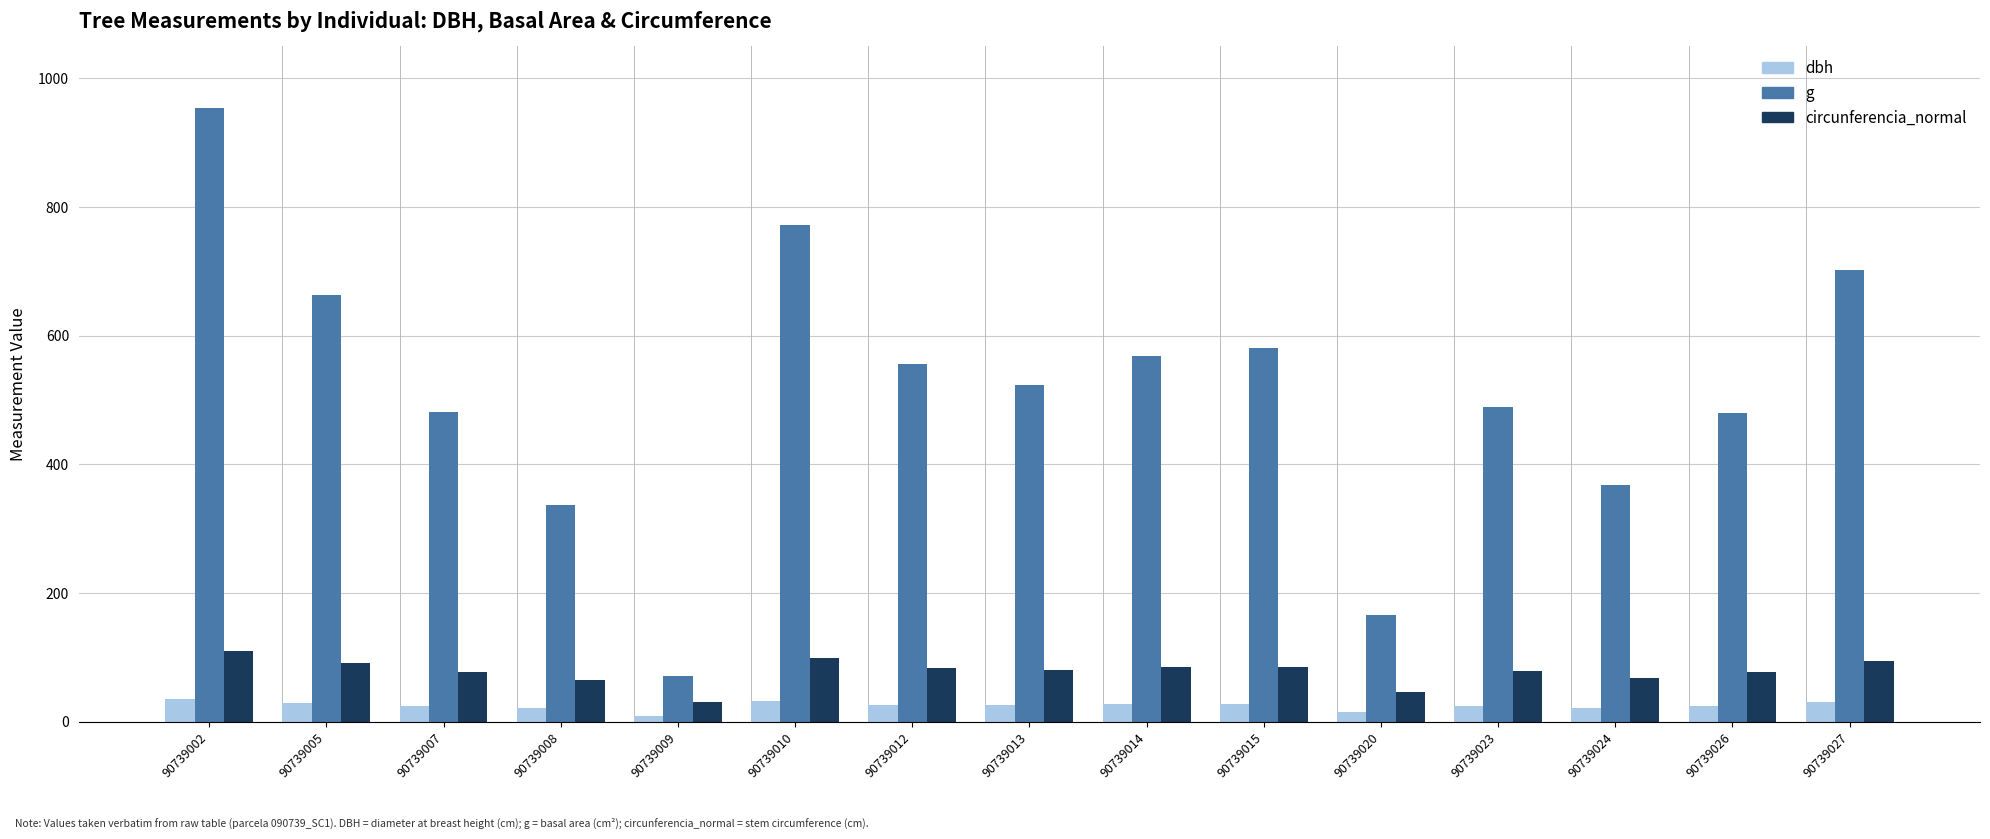

What is the difference between the maximum and minimum values in the dbh series?

25.3